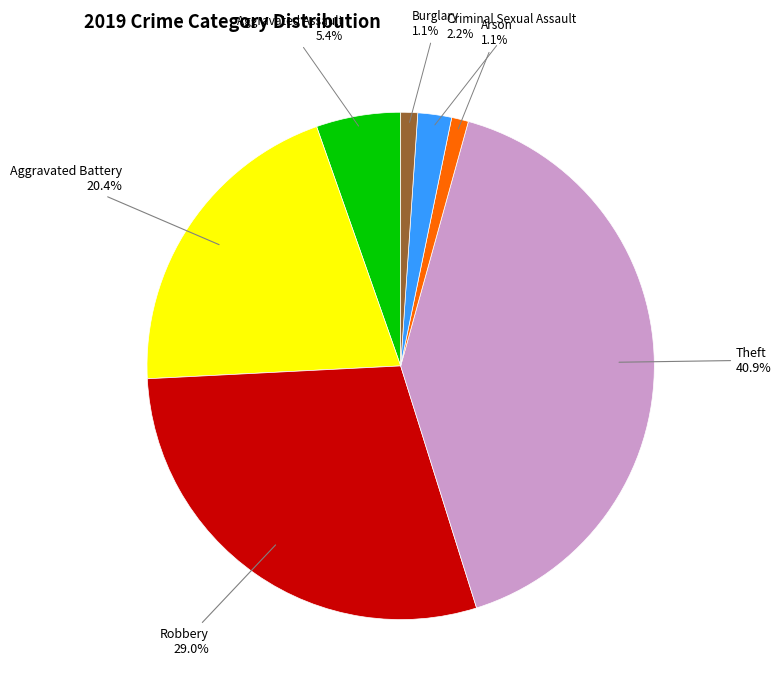

Is there a majority slice in this chart?

No